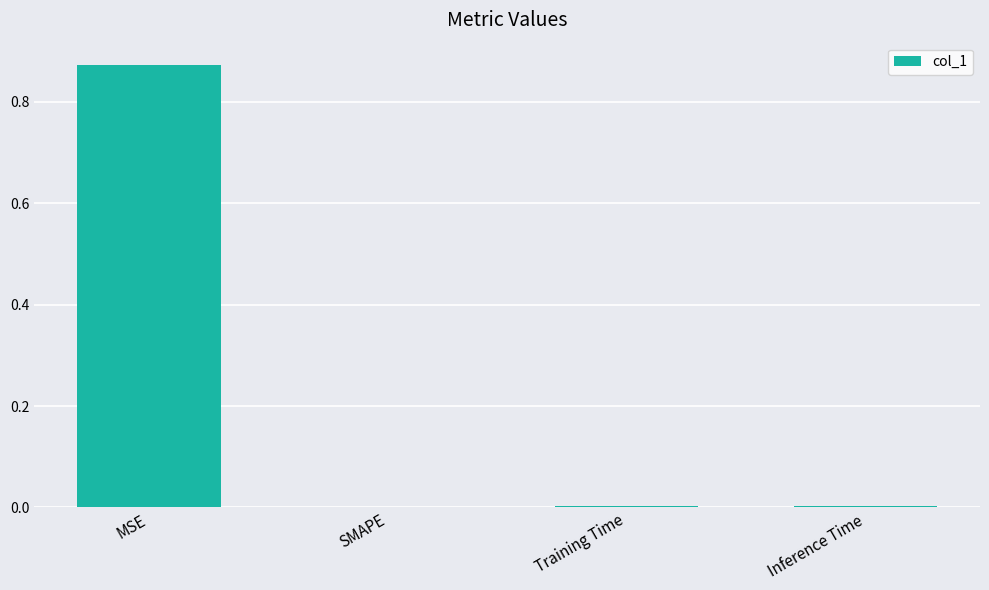

Between SMAPE and MSE, which is larger?

MSE